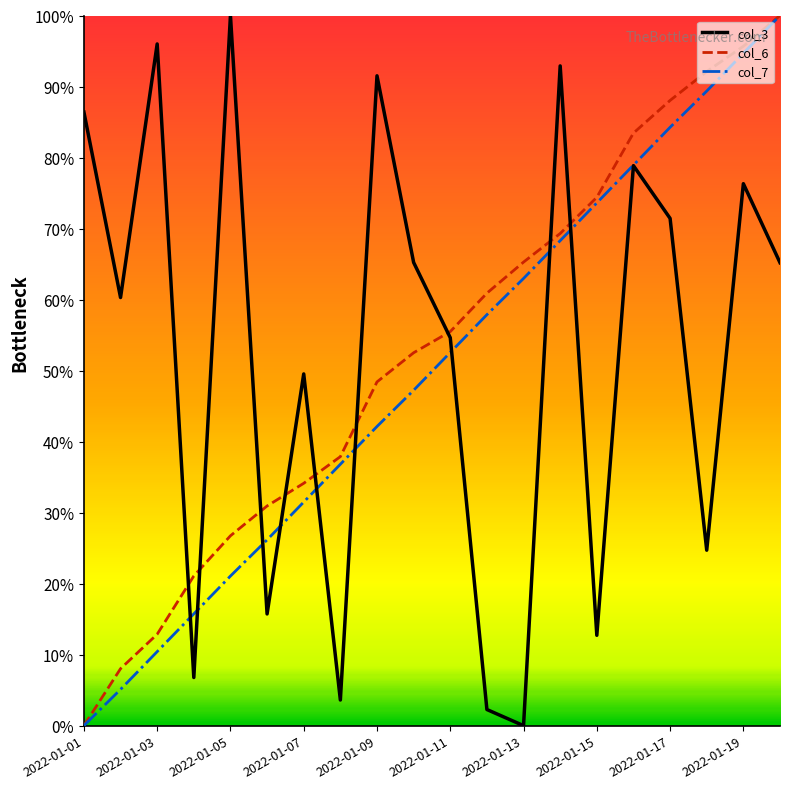

What are all the series names shown in the legend?

col_3, col_6, col_7